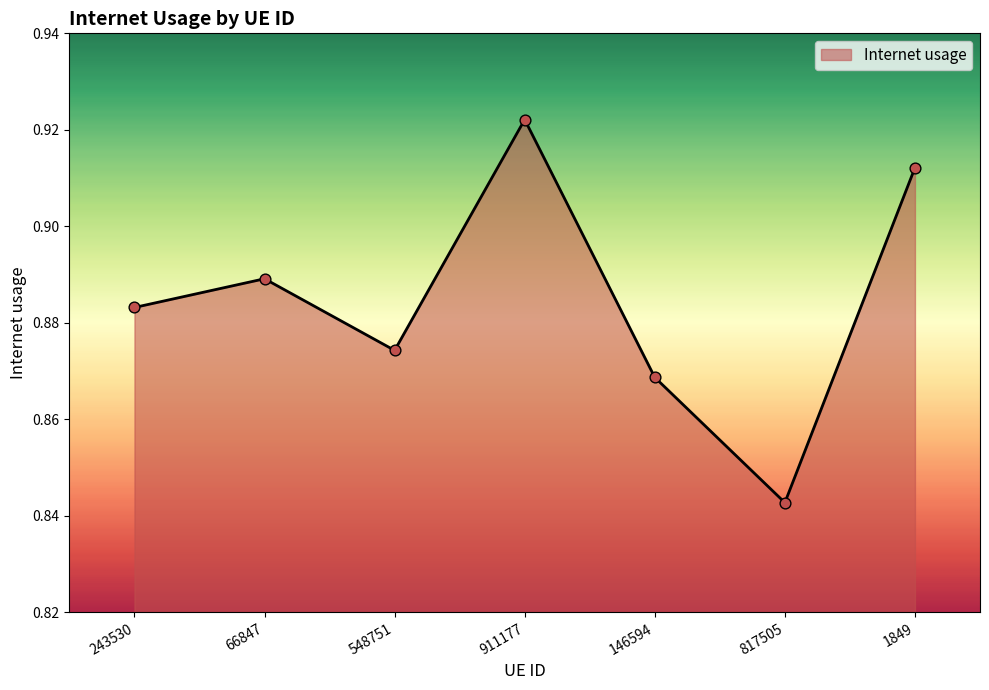

Between 548751 and 243530, which is larger?

243530